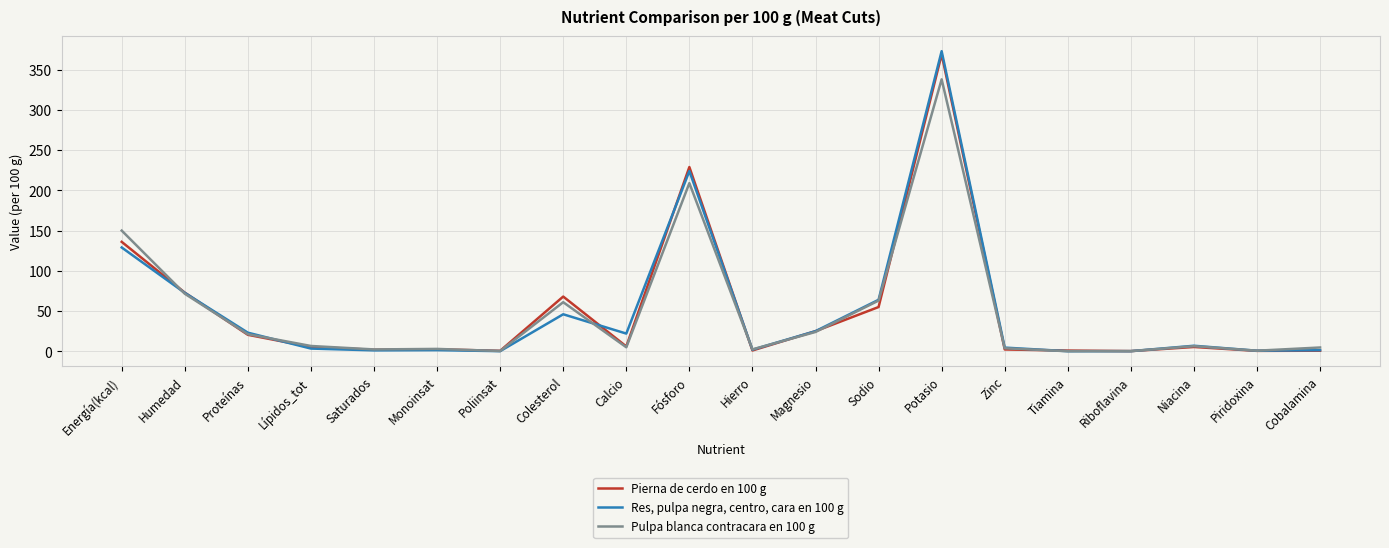

What is the highest value of the Pulpa blanca contracara en 100 g series?

338.0